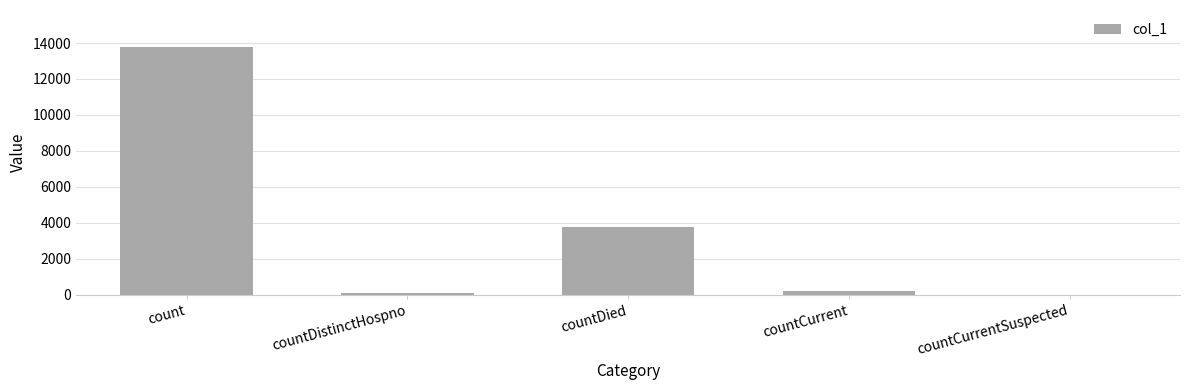

What is the sum of all values?

17808